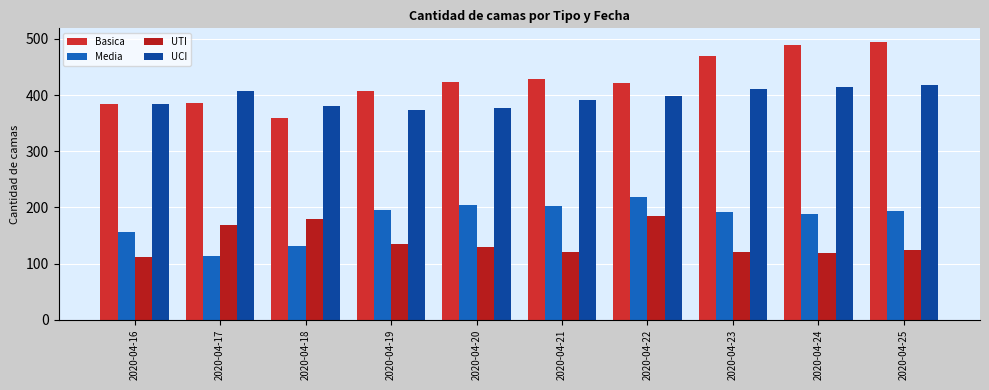

At how many categories does at least one series exceed 136?

10